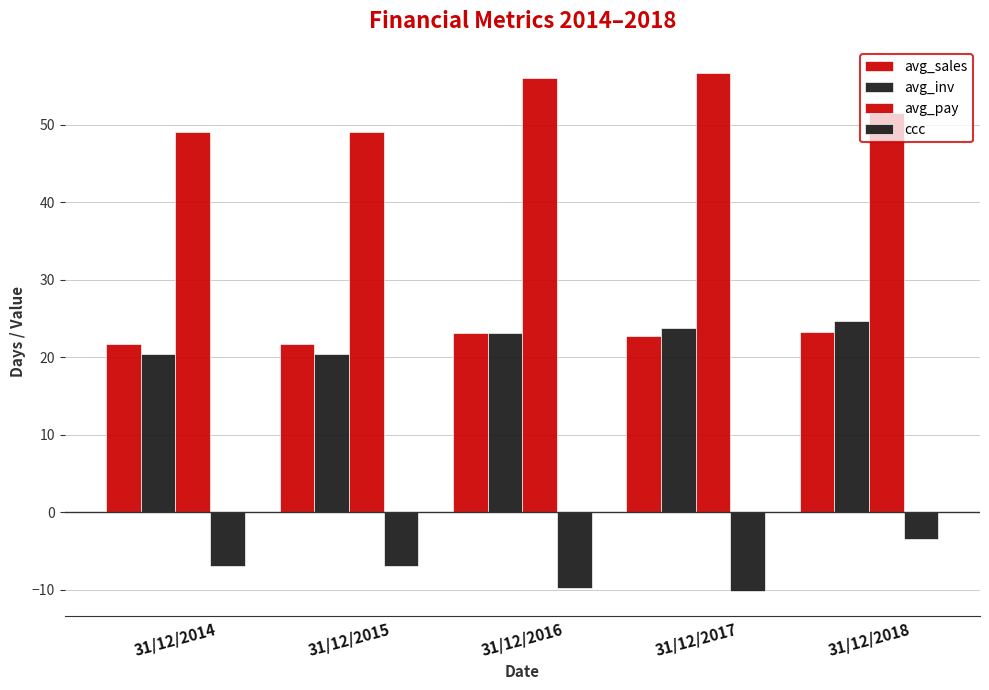

What is the value of the avg_sales bar at the 1st from the left?

21.8